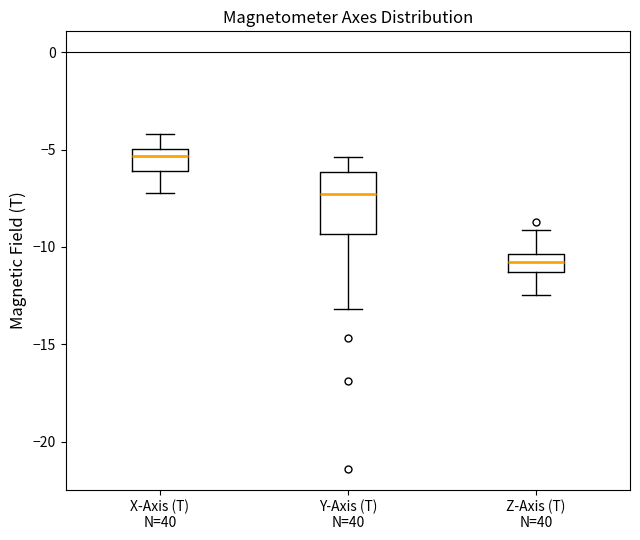

Which box's median line is the lowest?

Z-Axis (T) N=40